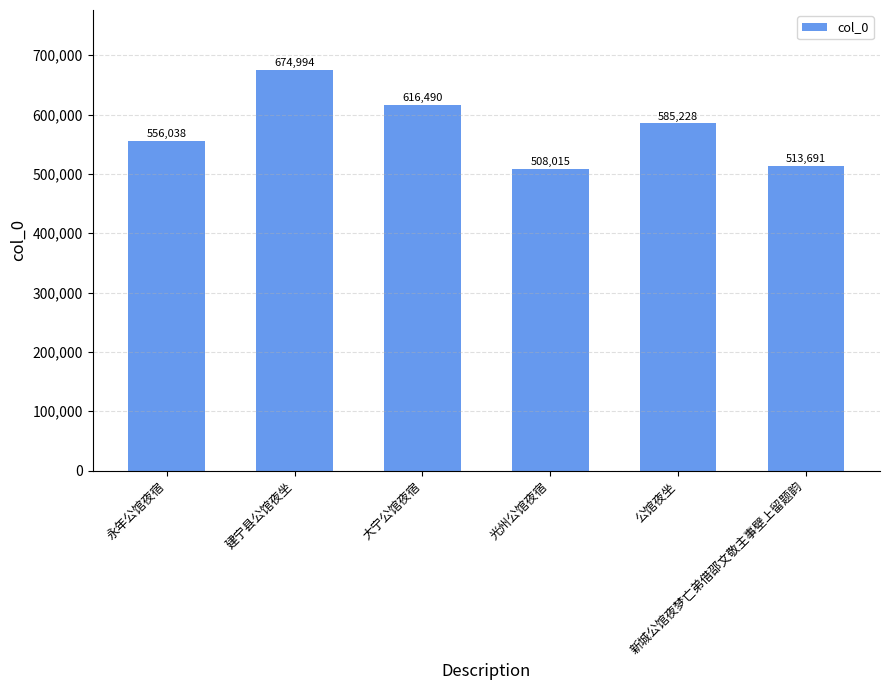

Approximately how many times larger is the value at 光州公馆夜宿 compared to 新城公馆夜梦亡弟借邵文敬主事壁上留题韵?

1.0